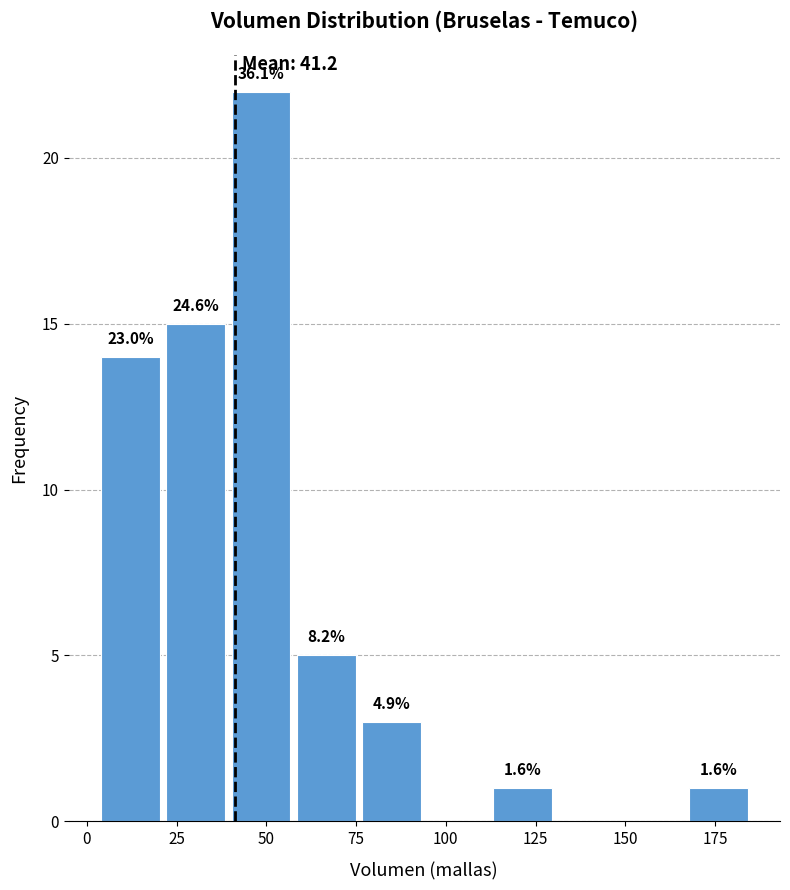

Around what value on the x-axis is the tallest bar? Give the approximate position of its centre, as read against the axis.

50